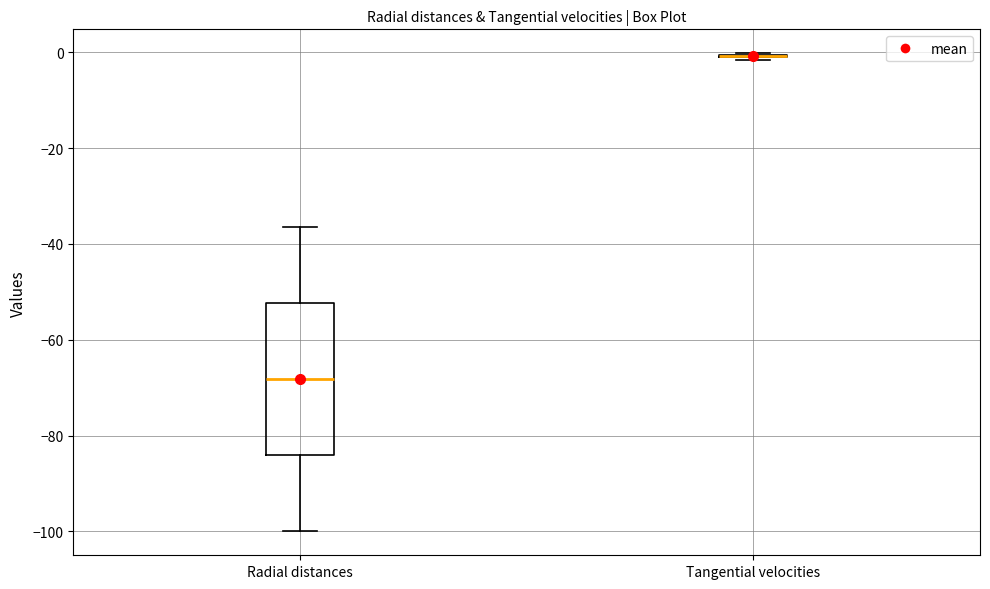

Which box is the tallest, from its lower edge to its upper edge?

Radial distances